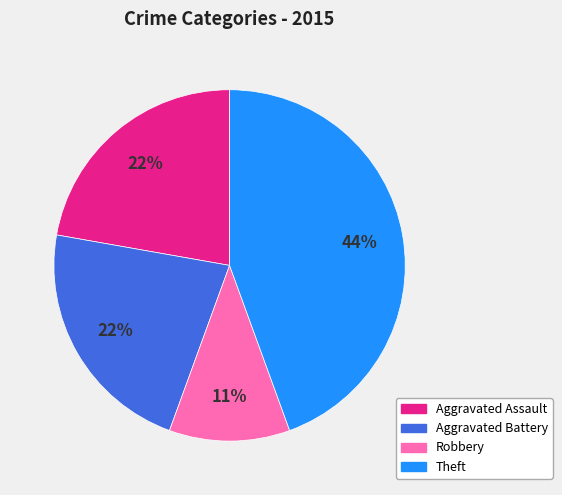

To the nearest percent, what is the difference between the largest and smallest slice percentages?

33%